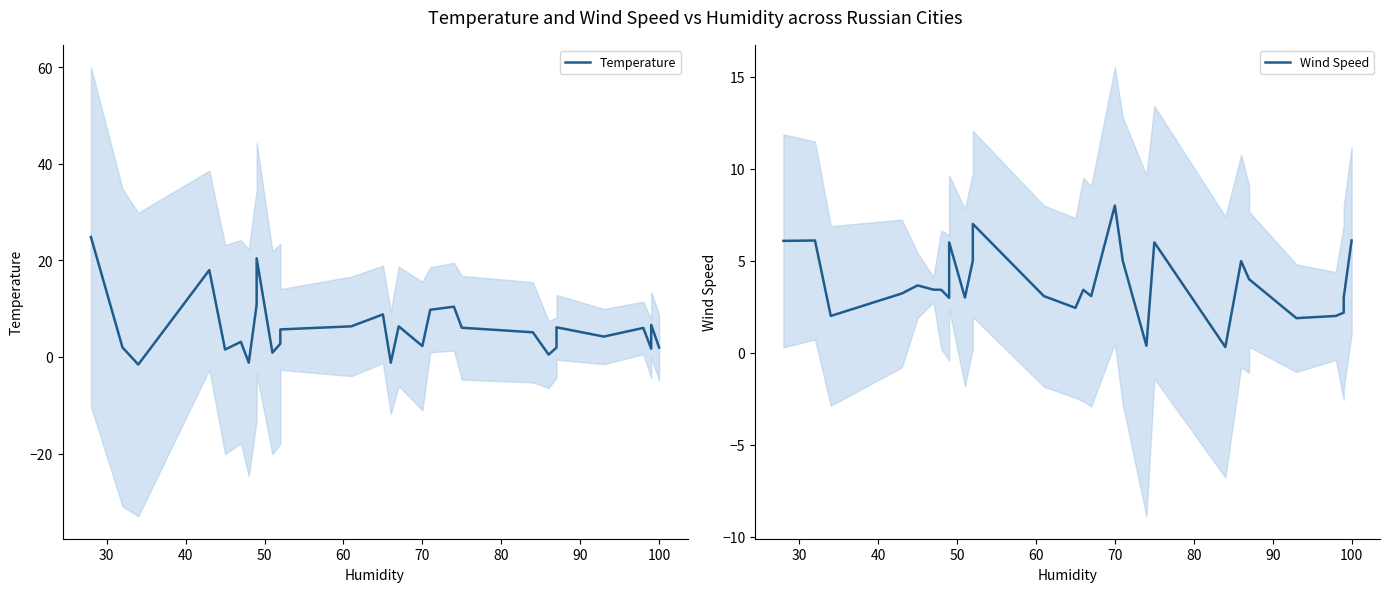

What is the average value of the Temperature series?

5.9